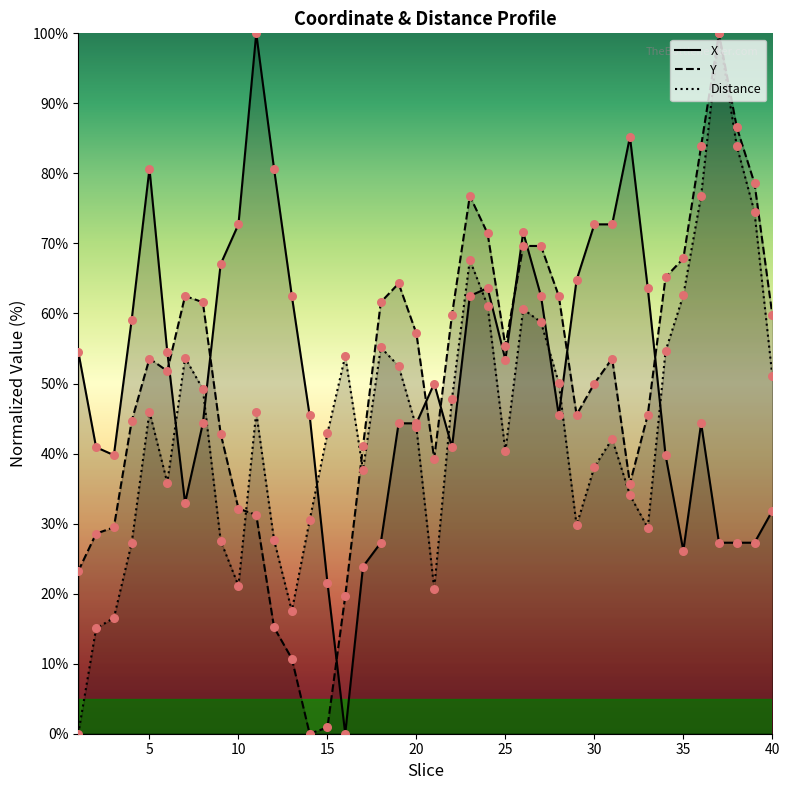

At how many categories does at least one series exceed 15?

40